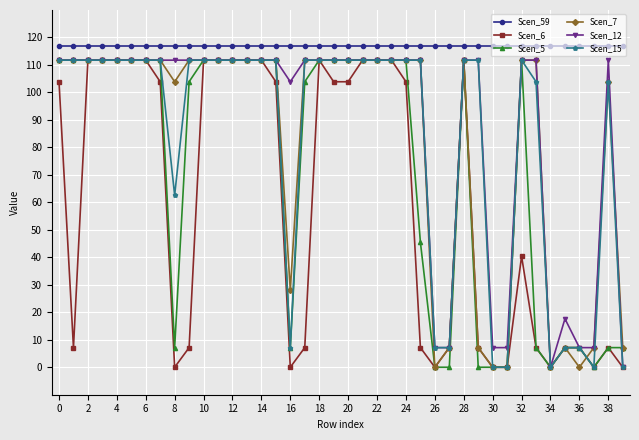

How many series are shown in this chart?

6